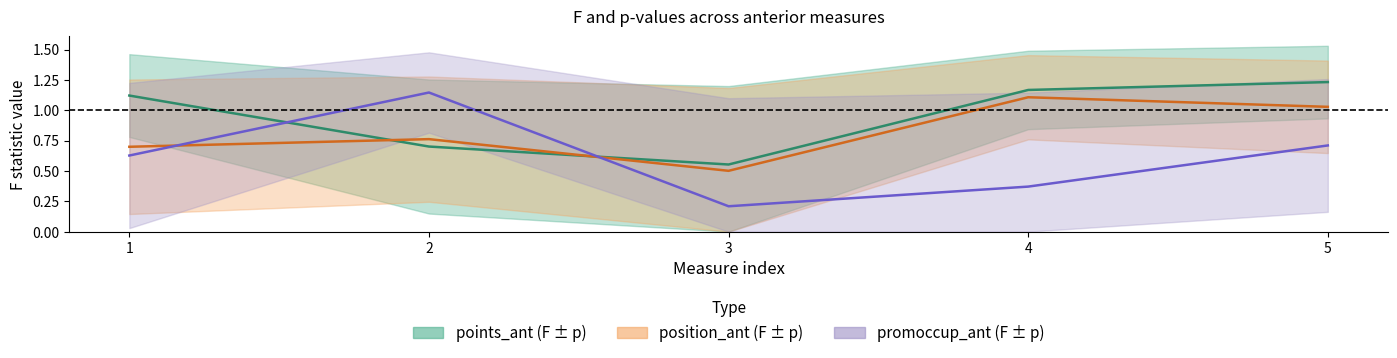

Reading left to right, transcribe all the data shown in this chart.

points_ant F: 1=1.1	2=0.7	3=0.6	4=1.2	5=1.2
position_ant F: 1=0.7	2=0.8	3=0.5	4=1.1	5=1.0
promoccup_ant F: 1=0.6	2=1.1	3=0.2	4=0.4	5=0.7